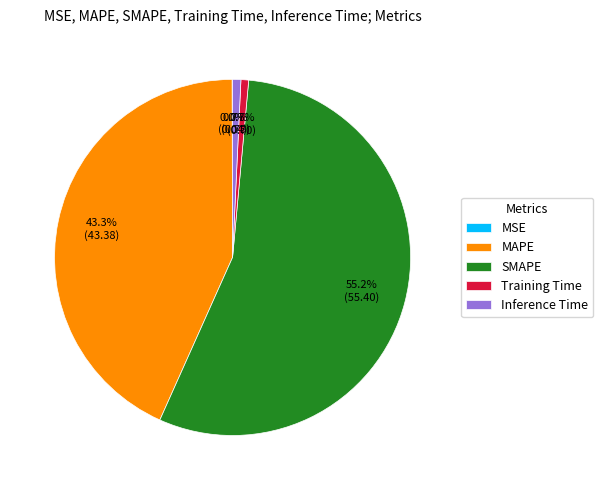

What is the largest slice in the pie chart?

SMAPE